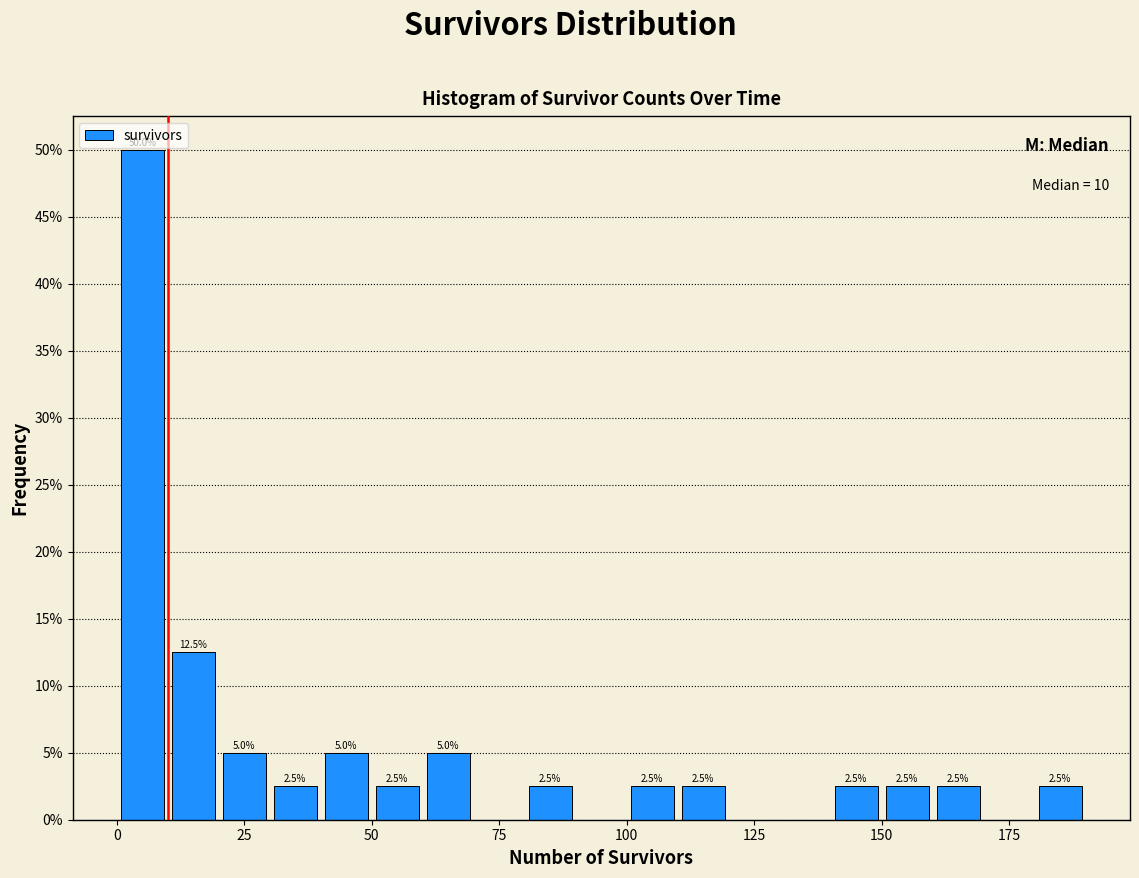

Read against the x-axis, roughly where is the centre of the tallest bar?

5